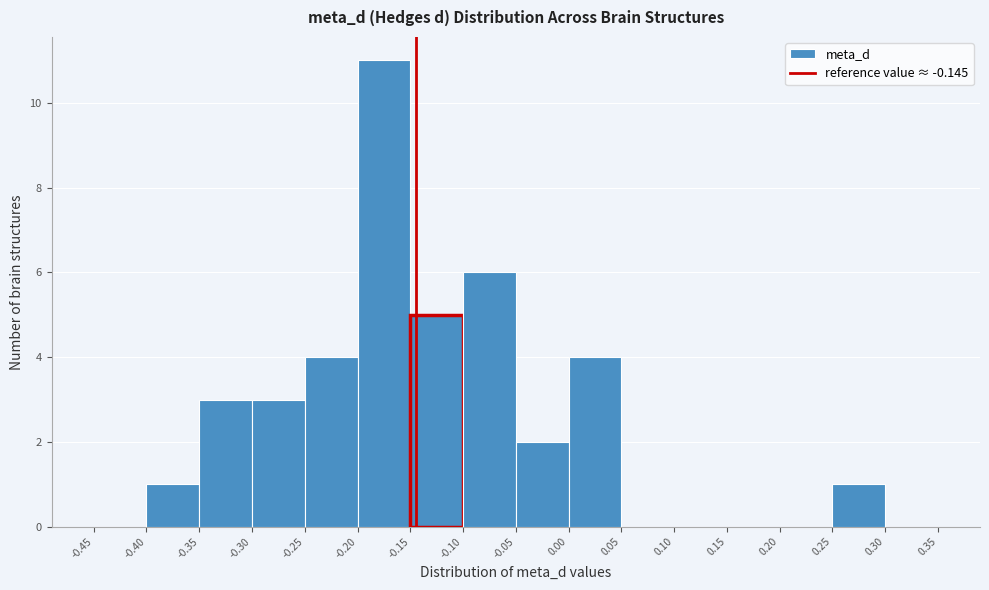

Reading left to right, transcribe this chart: for each bar, give the range it covers on the x-axis and its height. The values are not printed on the chart, so give them approximately, as read against the axis.

-0.45 to -0.40: 0
-0.40 to -0.35: 1
-0.35 to -0.30: 3
-0.30 to -0.25: 3
-0.25 to -0.20: 4
-0.20 to -0.15: 11
-0.15 to -0.10: 5
-0.10 to -0.05: 6
-0.05 to 0.00: 2
0.00 to 0.05: 4
0.05 to 0.10: 0
0.10 to 0.15: 0
0.15 to 0.20: 0
0.20 to 0.25: 0
0.25 to 0.30: 1
0.30 to 0.35: 0